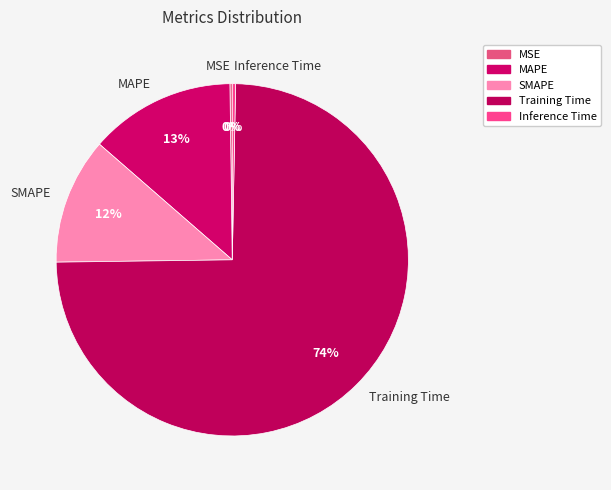

Which slice is the largest?

Training Time